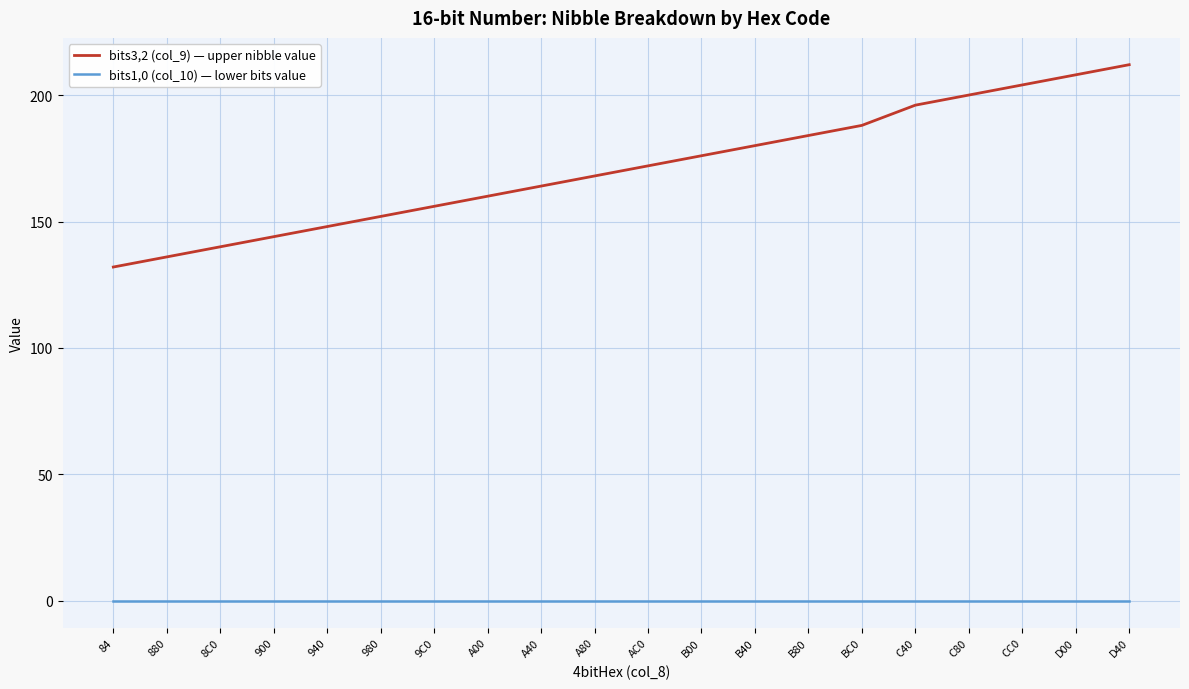

What position from the left is B80?

14